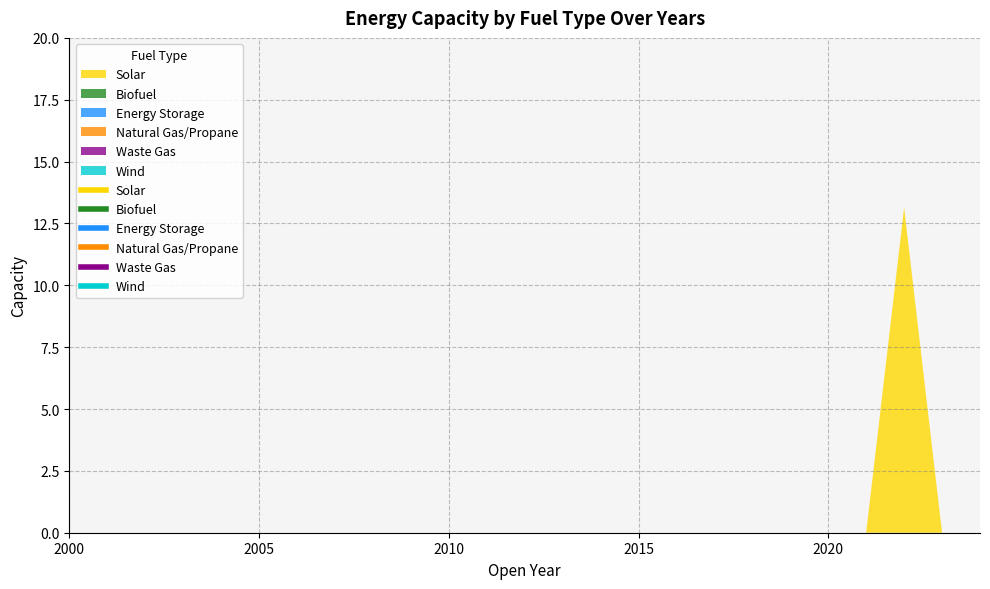

True or false: Solar and Natural Gas/Propane cross at least once.

False